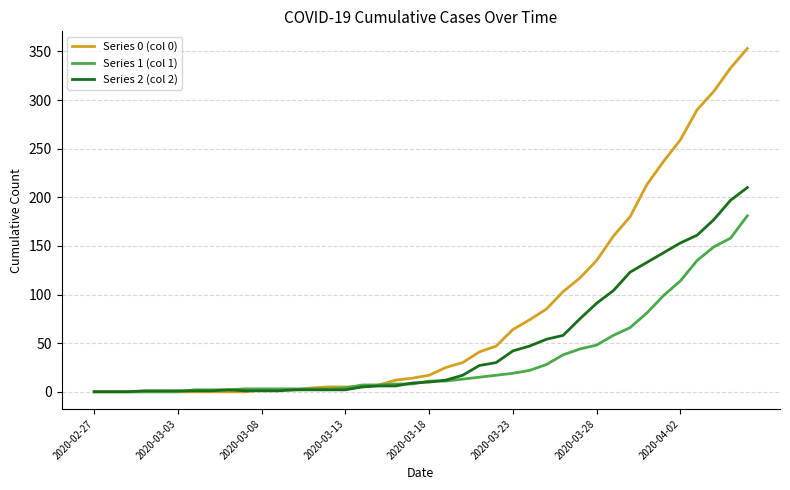

Which series has the largest total across all categories?

Series 0 (col 0)